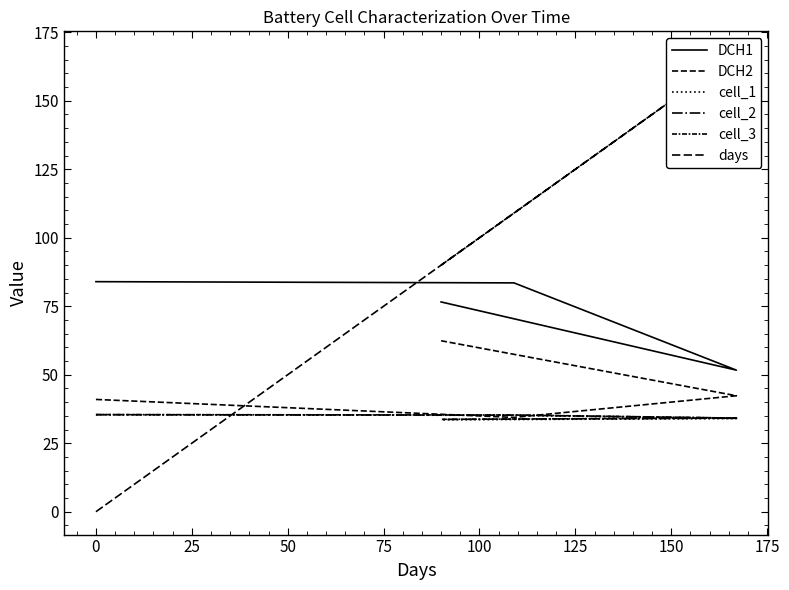

After their last crossing, which series has the higher values: DCH1 or days?

days